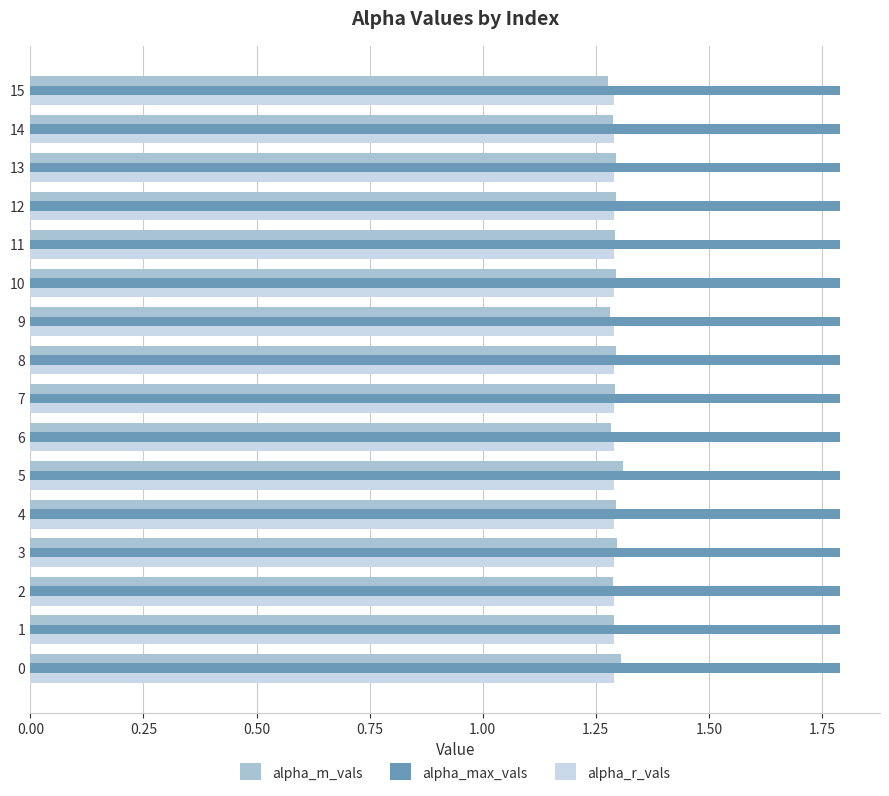

What is the total value across all series at 15?

4.4